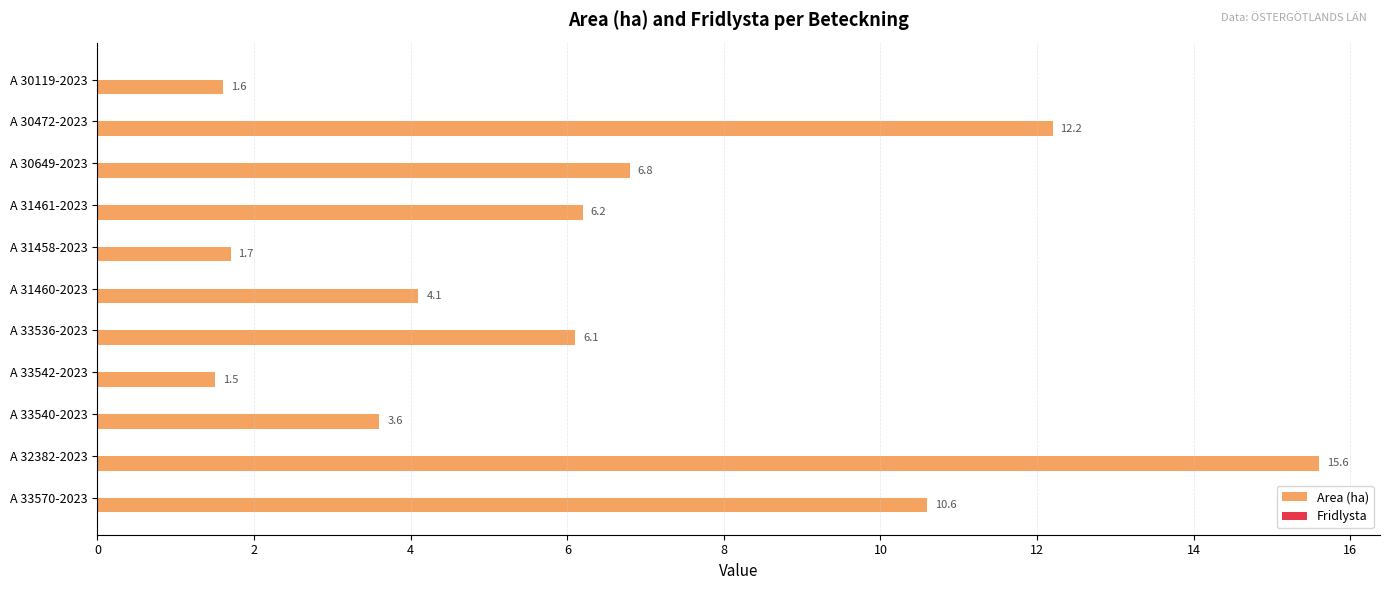

What is the smallest value displayed?

1.5